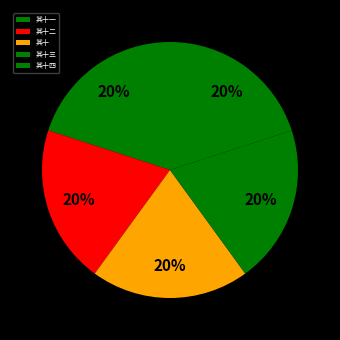

Does 其十 account for over 50% of the chart?

No